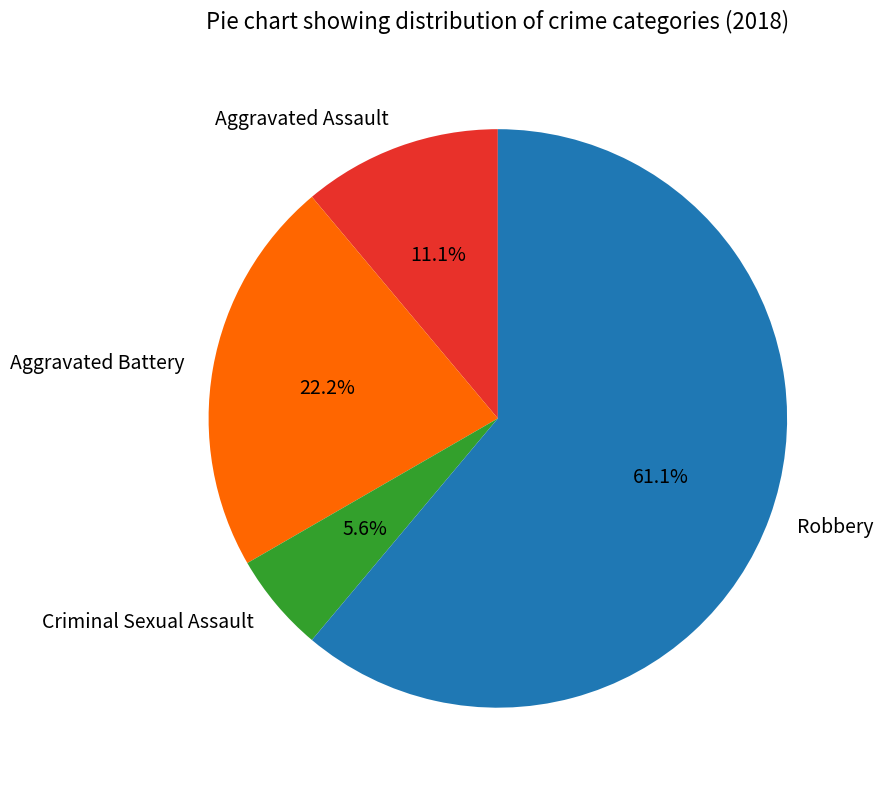

Which slice is the smallest?

Criminal Sexual Assault